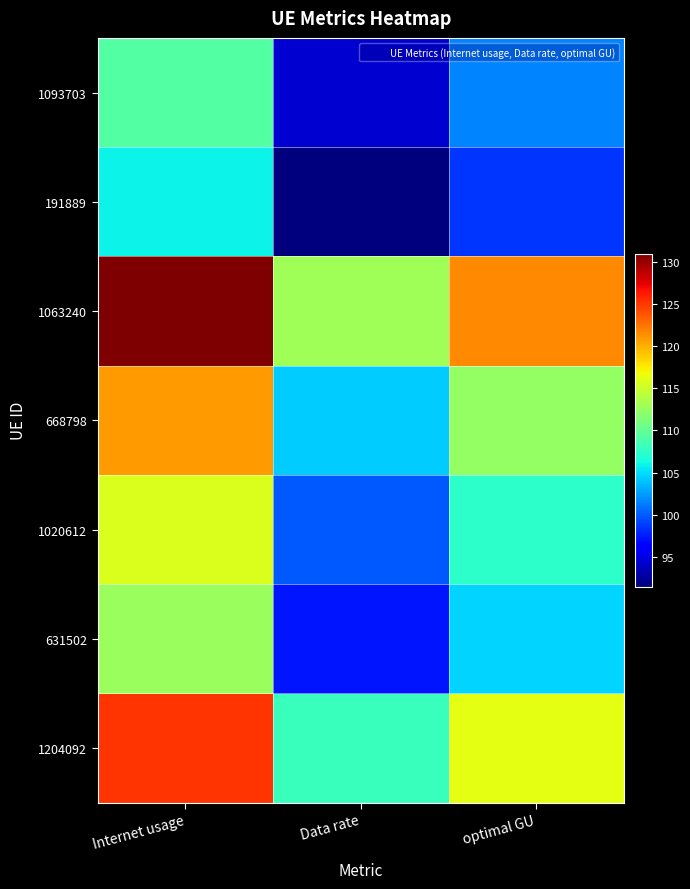

List the series in order of their peak value, lowest first.

191889, 1093703, 631502, 1020612, 668798, 1204092, 1063240